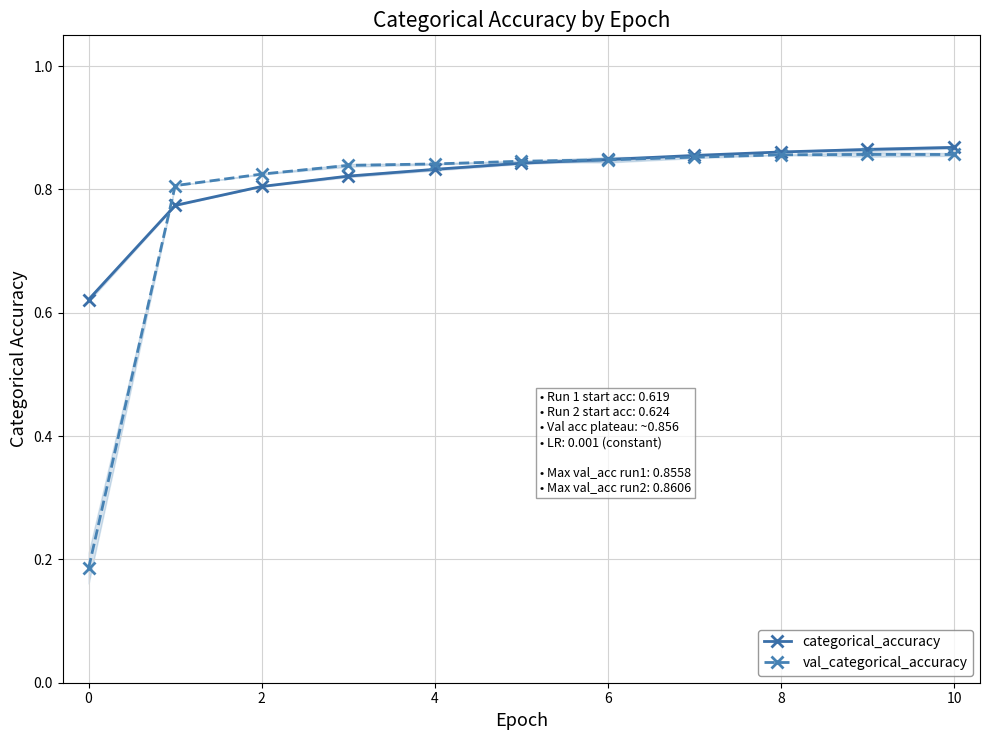

At which label is val_categorical_accuracy closest to 0?

0